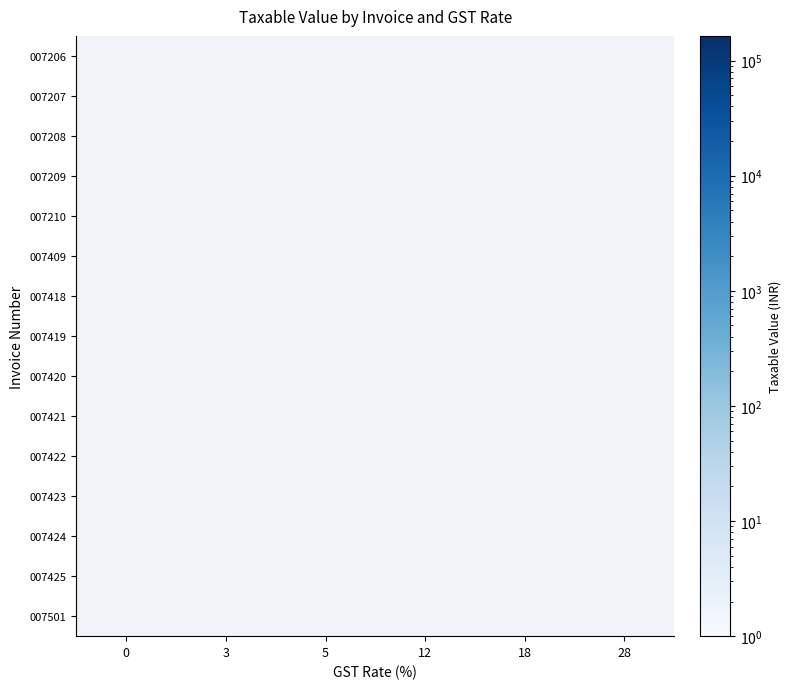

Which category has the highest value in the 007210 series?

18